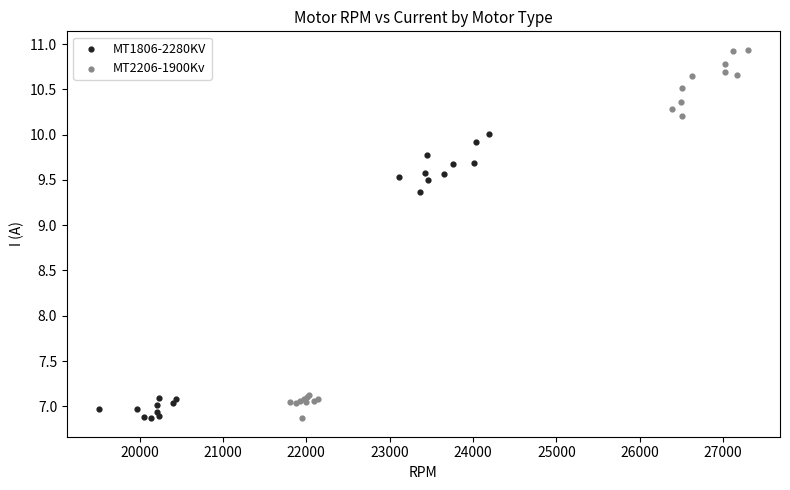

What are all the series names shown in the legend?

MT1806-2280KV, MT2206-1900Kv